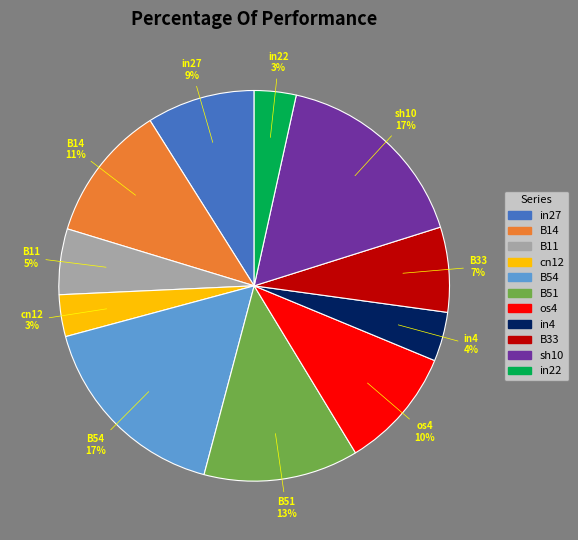

To the nearest percent, what percentage of the pie is B33?

7%